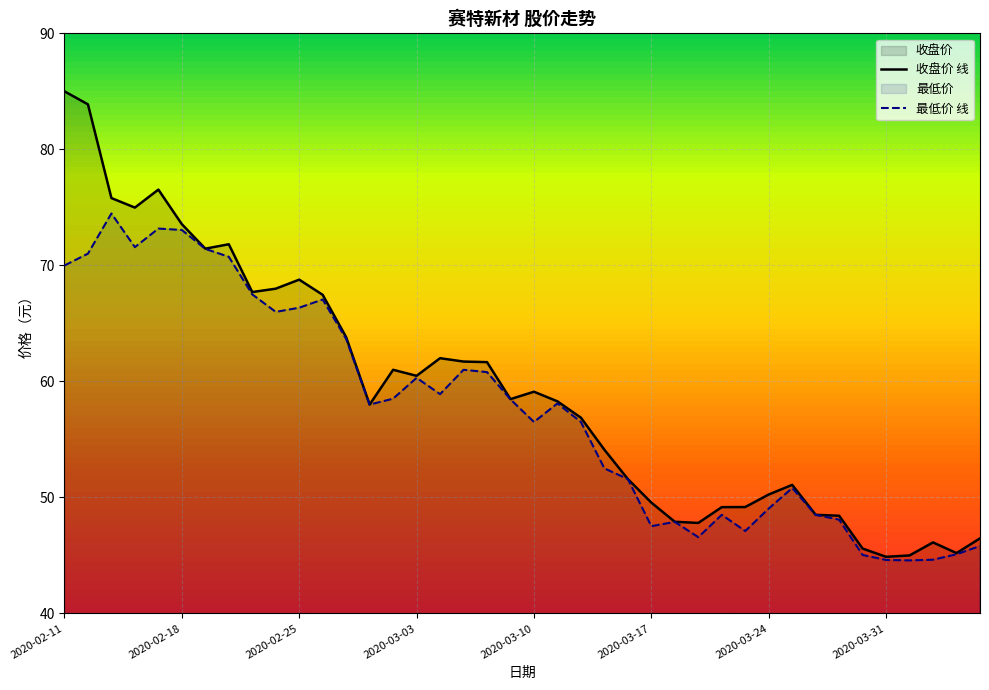

Is the value of 收盘价 线 at 12 greater than the value of 最低价 线 at 23?

Yes